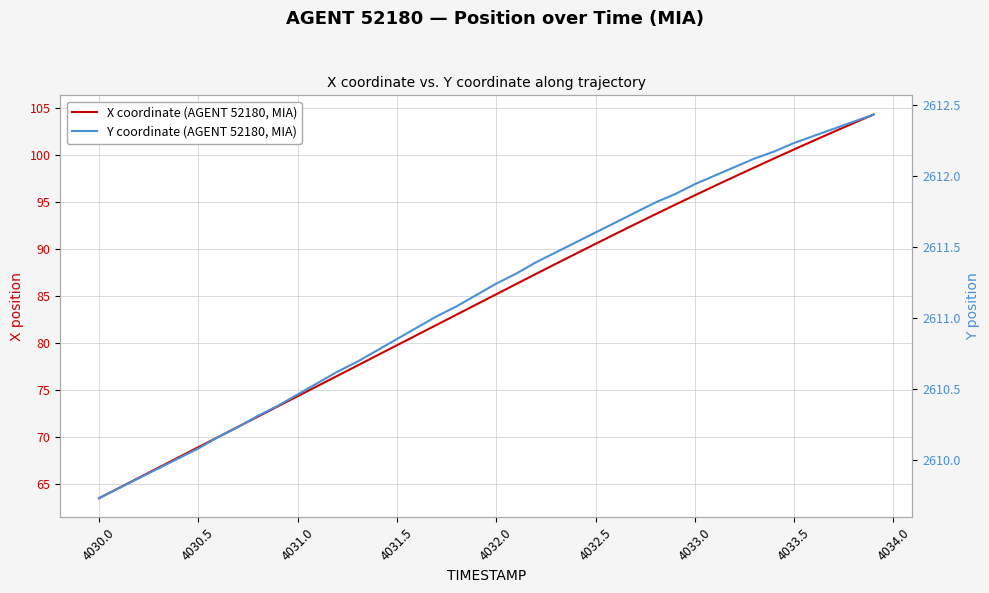

What is the average value of the X coordinate (AGENT 52180, MIA) series?

84.4